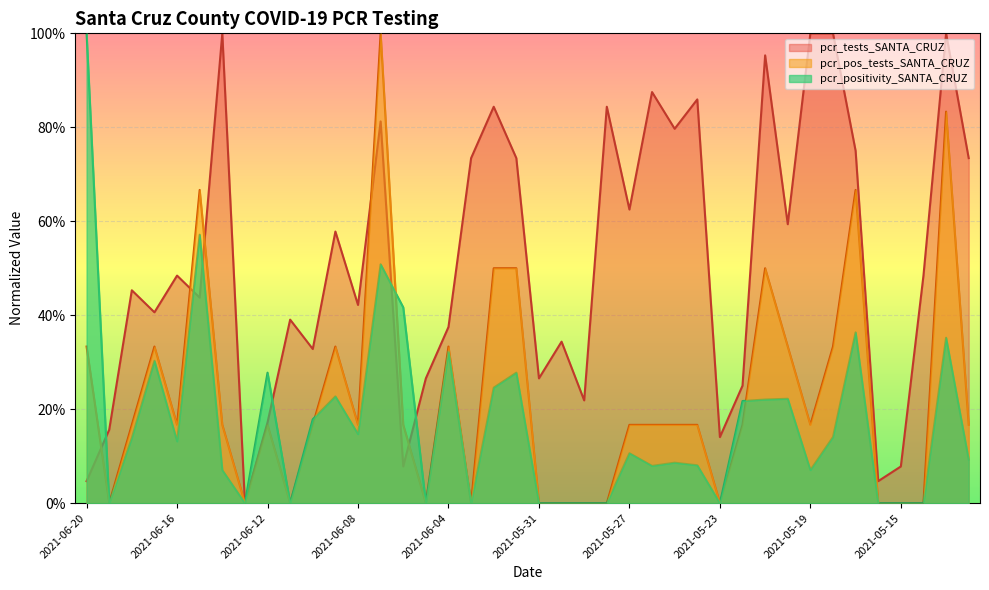

At which label is pcr_pos_tests_SANTA_CRUZ closest to 0?

2021-06-19